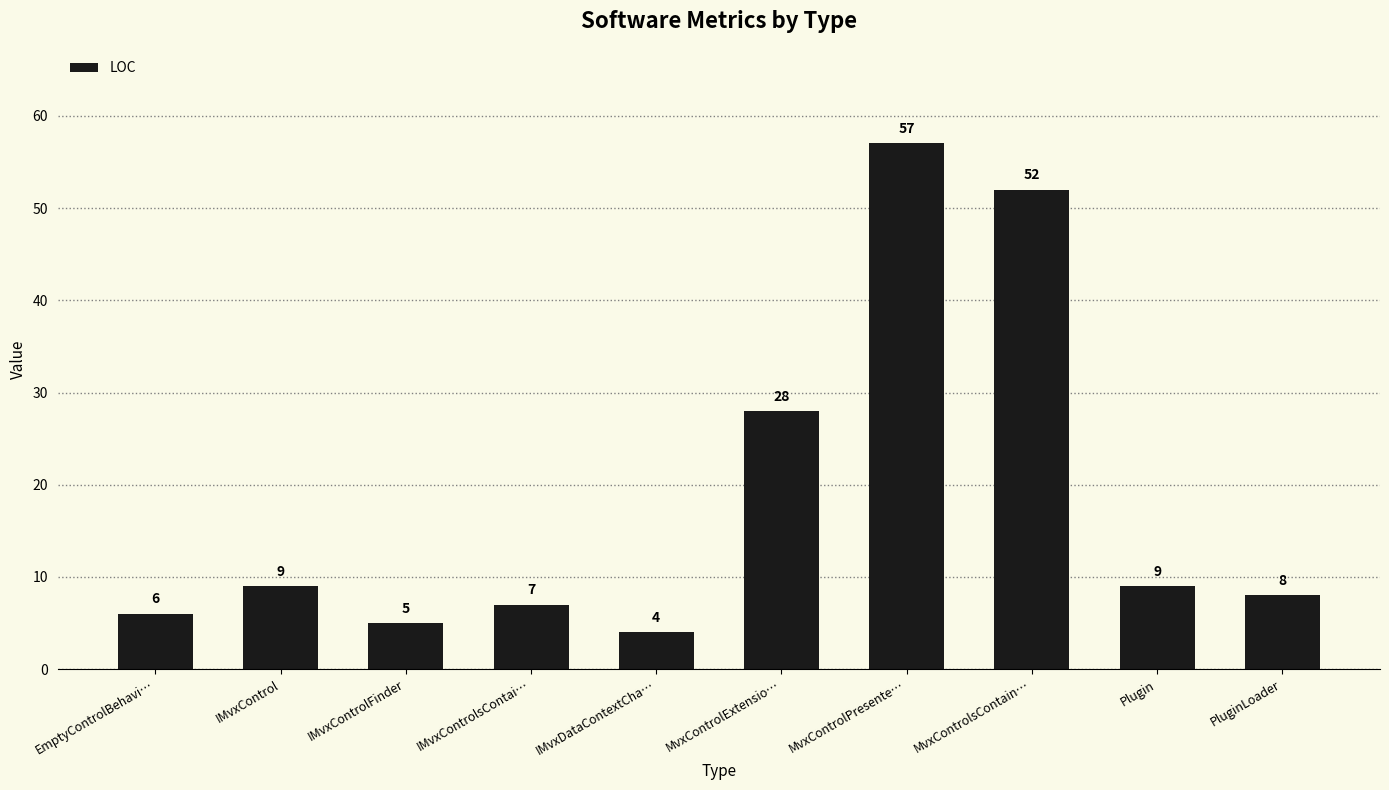

How many data points are less than 9?

5